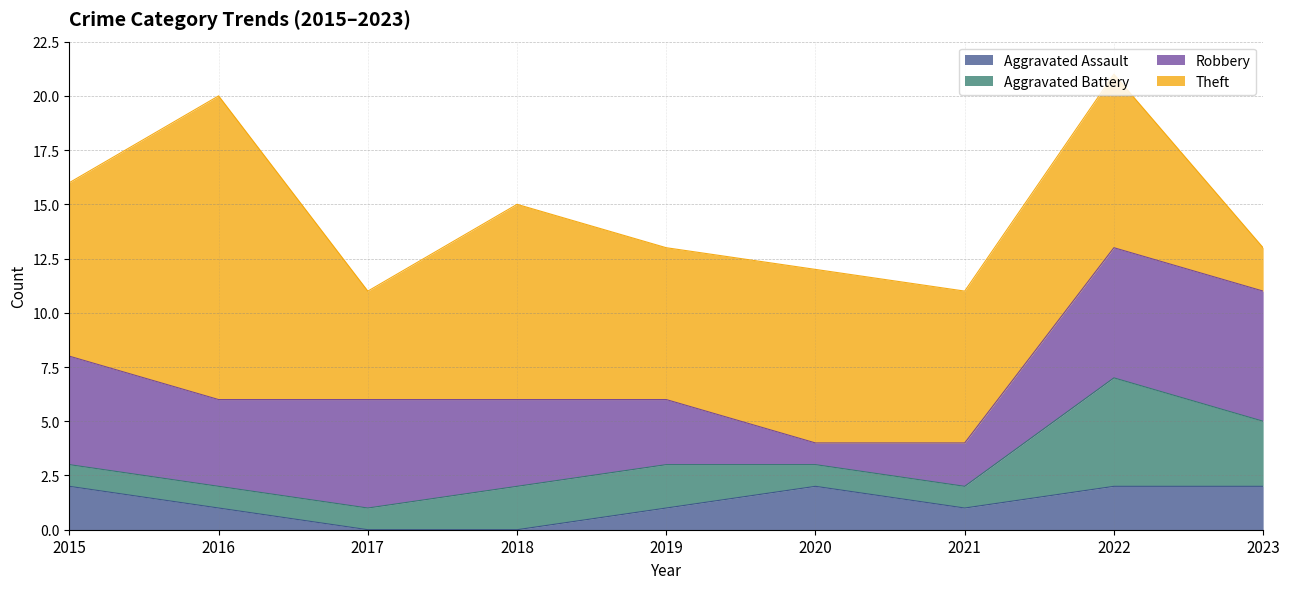

The value of Aggravated Battery at 2015 is 0. True or false?

False